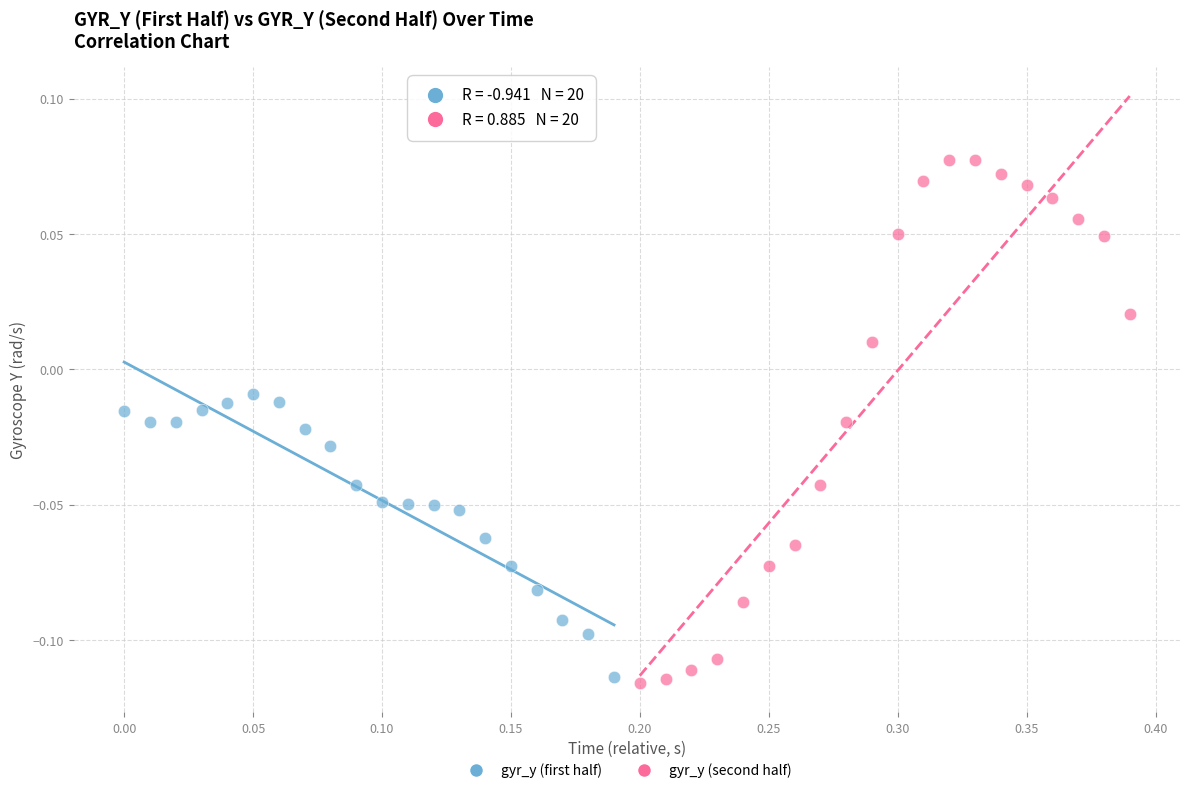

Which series contains the highest Y value?

gyr_y (second half)